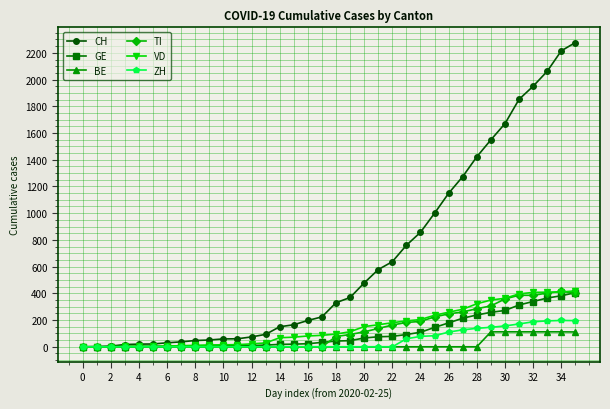

How many series are shown in this chart?

6